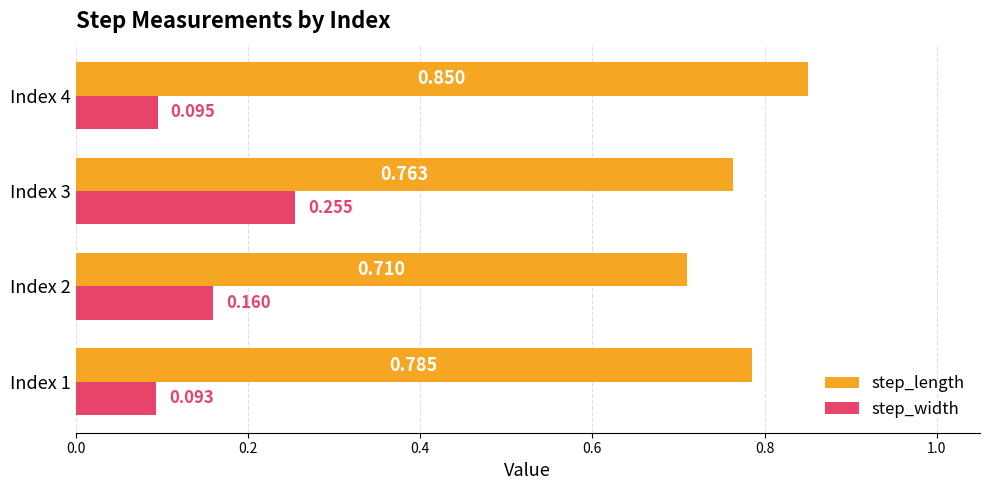

Which series has the widest spread of values?

step_width